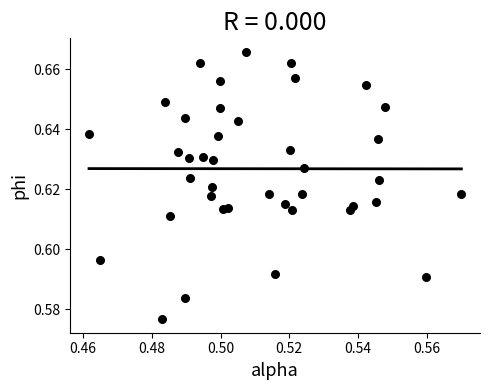

How many points are shown in the scatter plot?

40